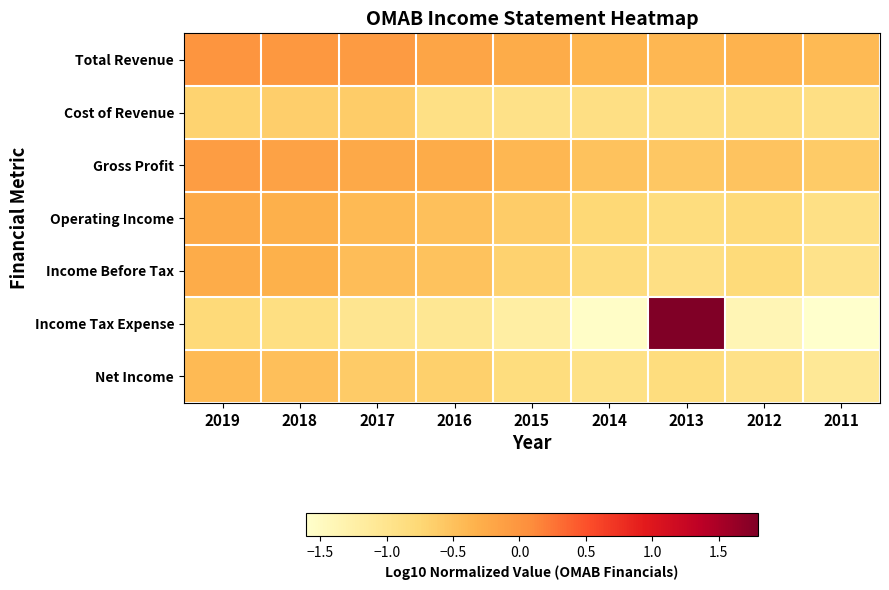

Reading right to left, what are all the values shown in this chart?

Total Revenue: 2011=-0.4	2012=-0.4	2013=-0.4	2014=-0.4	2015=-0.3	2016=-0.2	2017=-0.1	2018=-0.0	2019=0.0
Cost of Revenue: 2011=-0.9	2012=-0.9	2013=-0.9	2014=-0.9	2015=-0.9	2016=-0.9	2017=-0.6	2018=-0.6	2019=-0.7
Gross Profit: 2011=-0.6	2012=-0.5	2013=-0.6	2014=-0.5	2015=-0.4	2016=-0.3	2017=-0.2	2018=-0.2	2019=-0.1
Operating Income: 2011=-0.9	2012=-0.8	2013=-0.8	2014=-0.8	2015=-0.6	2016=-0.5	2017=-0.4	2018=-0.3	2019=-0.2
Income Before Tax: 2011=-1.0	2012=-0.8	2013=-0.9	2014=-0.8	2015=-0.7	2016=-0.5	2017=-0.5	2018=-0.3	2019=-0.3
Income Tax Expense: 2011=-1.6	2012=-1.4	2013=1.8	2014=-1.6	2015=-1.2	2016=-1.1	2017=-1.0	2018=-0.9	2019=-0.8
Net Income: 2011=-1.1	2012=-0.9	2013=-0.9	2014=-0.9	2015=-0.8	2016=-0.7	2017=-0.6	2018=-0.5	2019=-0.4